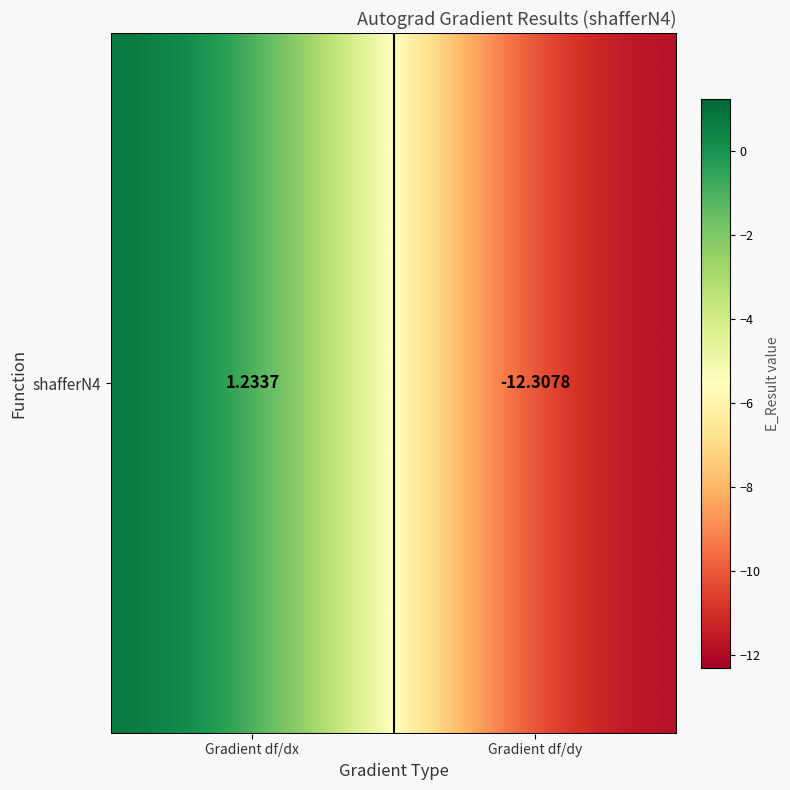

Which has a higher value, Gradient df/dy or Gradient df/dx?

Gradient df/dx